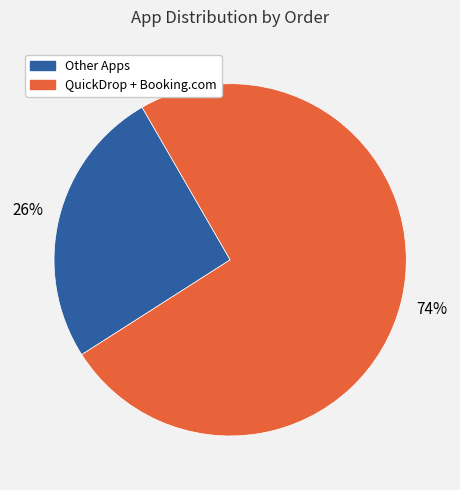

Does any single category account for the majority?

Yes